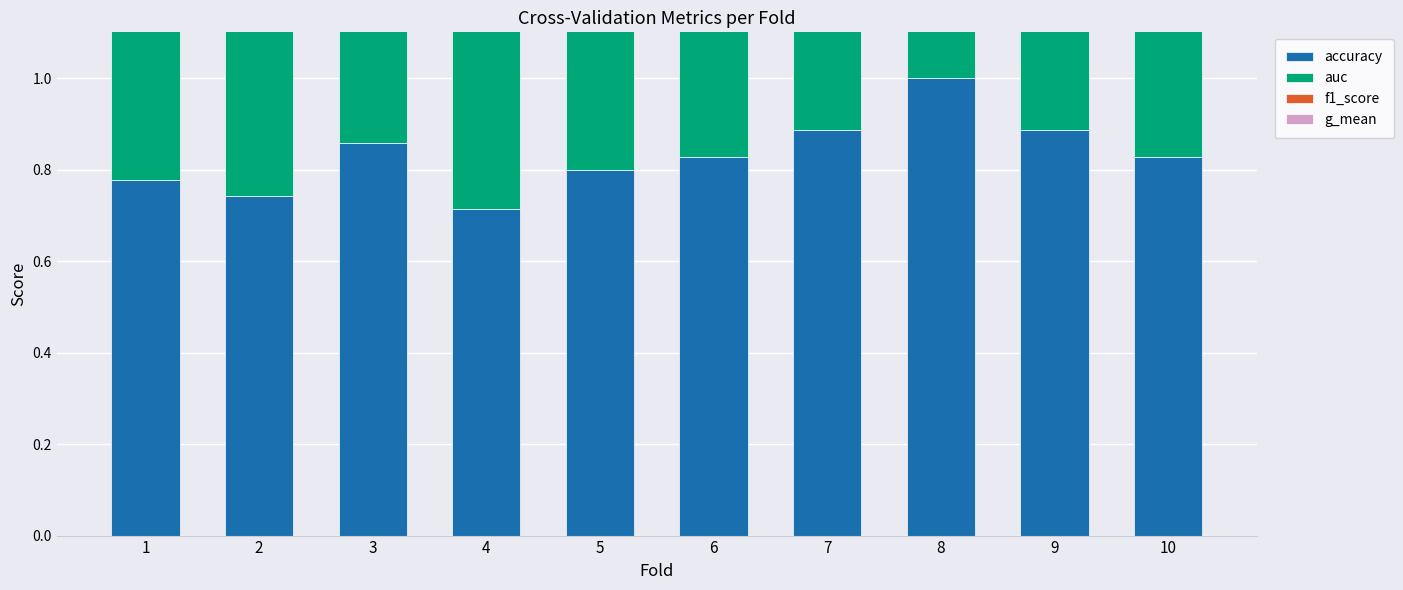

List the series in order of their peak value, lowest first.

auc, accuracy, f1_score, g_mean